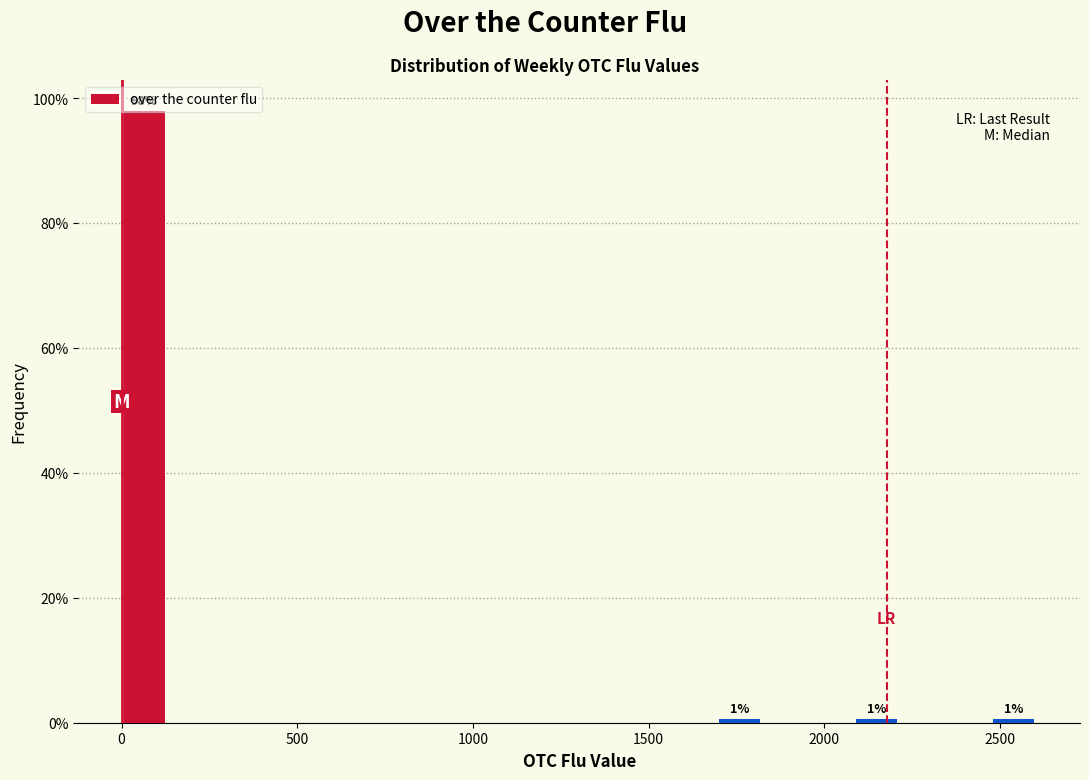

Read against the x-axis, roughly where is the centre of the tallest bar?

50